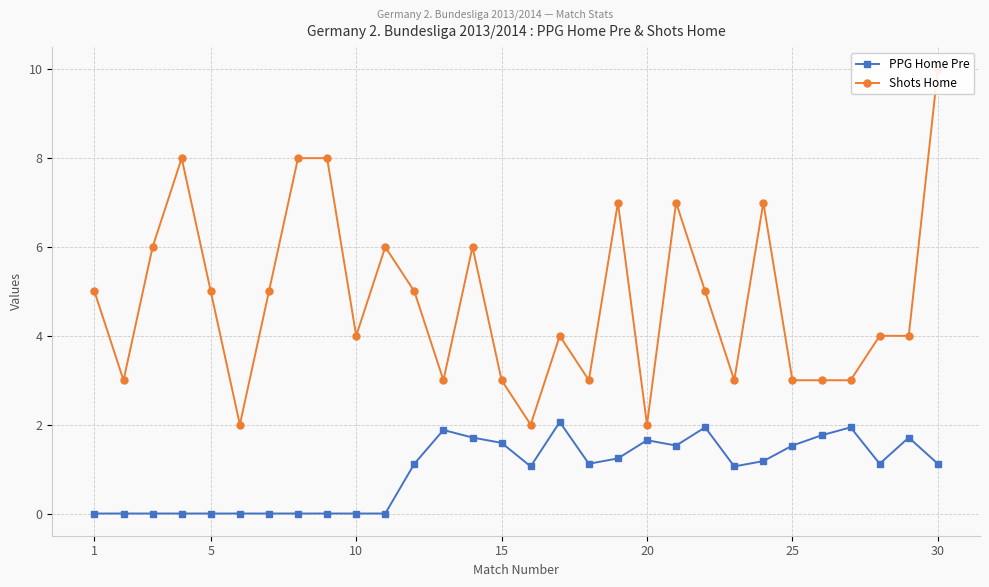

True or false: Shots Home and PPG Home Pre cross at least once.

False